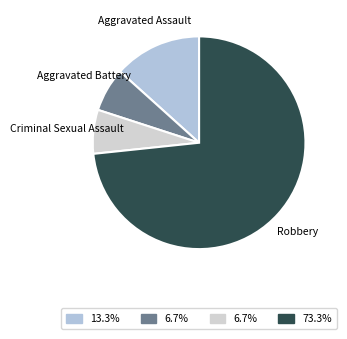

What is the largest slice in the pie chart?

Robbery